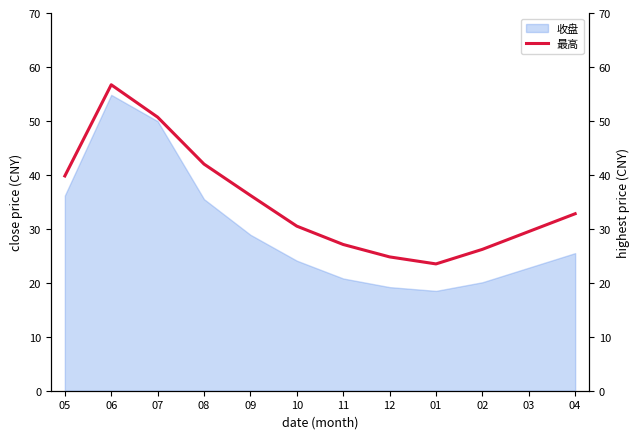

Where is the first local maximum?

06